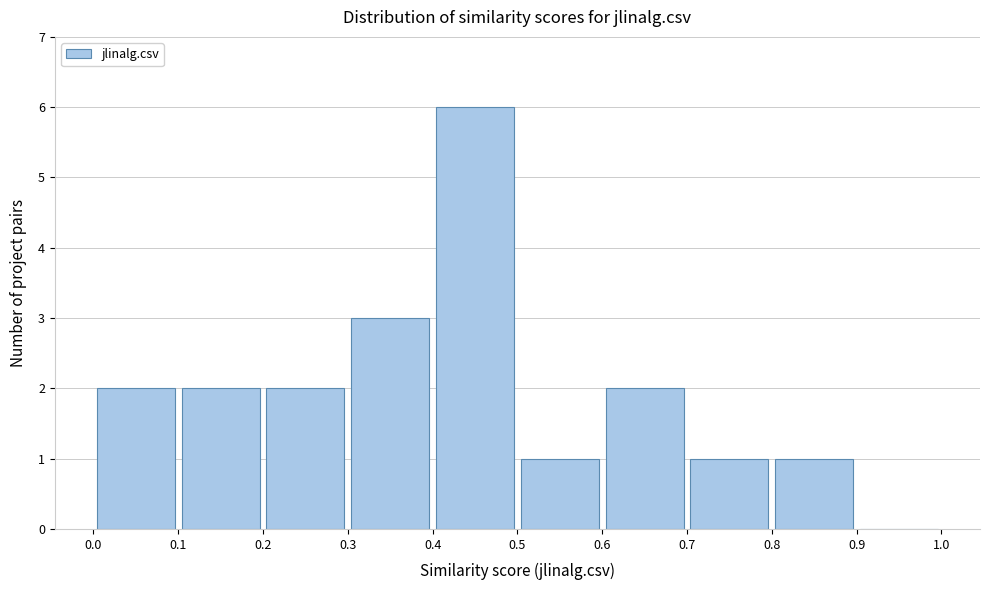

Reading left to right, transcribe this chart: for each bar, give the range it covers on the x-axis and its height. The values are not printed on the chart, so give them approximately, as read against the axis.

0.0 to 0.1: 2
0.1 to 0.2: 2
0.2 to 0.3: 2
0.3 to 0.4: 3
0.4 to 0.5: 6
0.5 to 0.6: 1
0.6 to 0.7: 2
0.7 to 0.8: 1
0.8 to 0.9: 1
0.9 to 1.0: 0